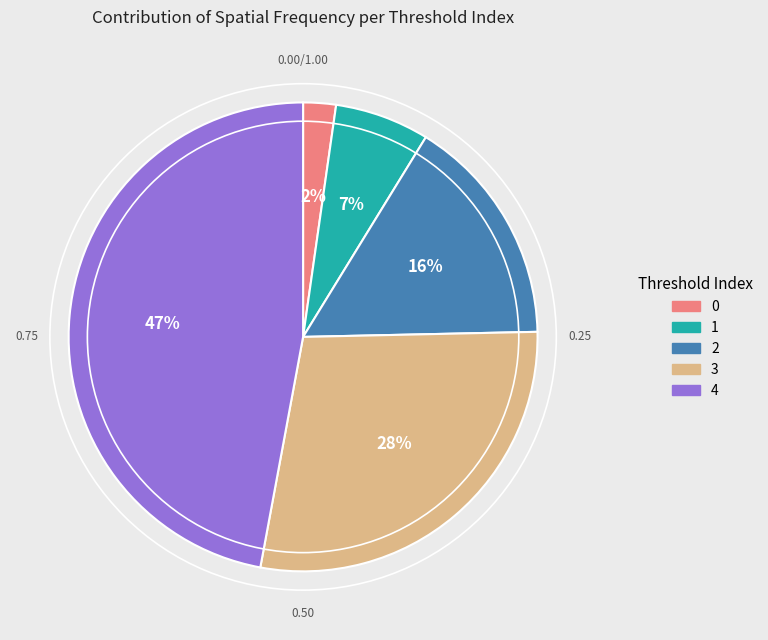

To the nearest percent, what is the average slice percentage?

20%